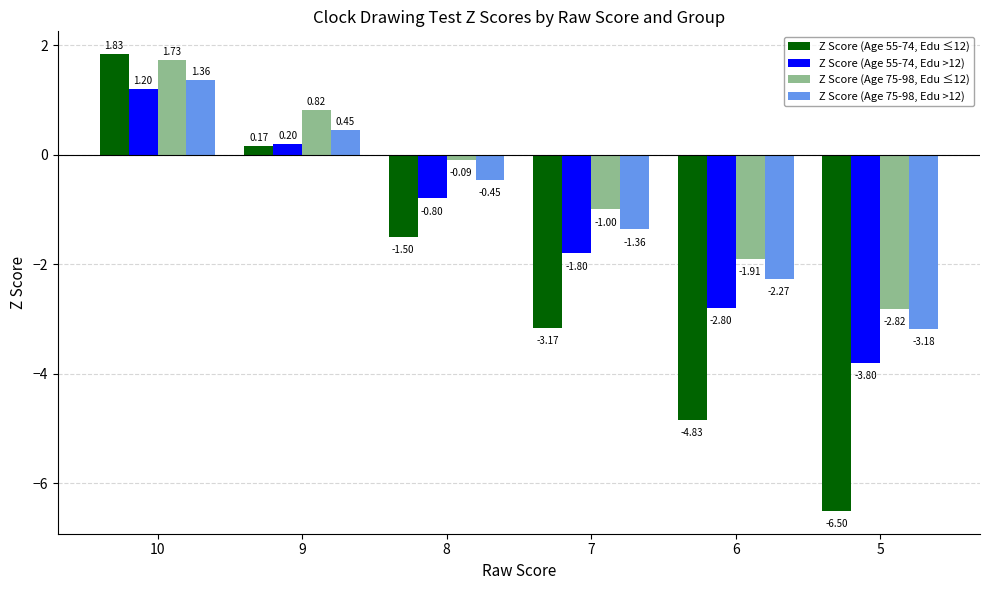

Which series has the largest total across all categories?

Z Score (Age 75-98, Edu ≤12)